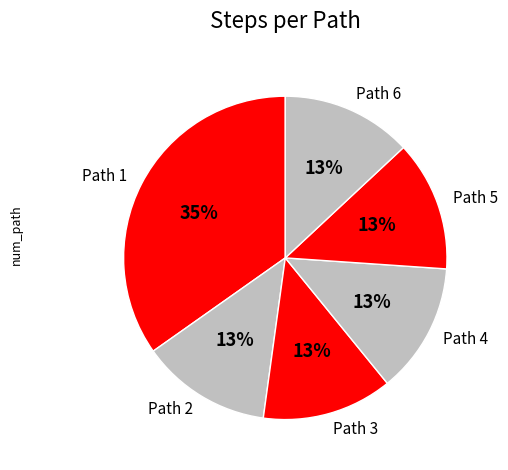

To the nearest percent, what portion does Path 4 represent?

13%